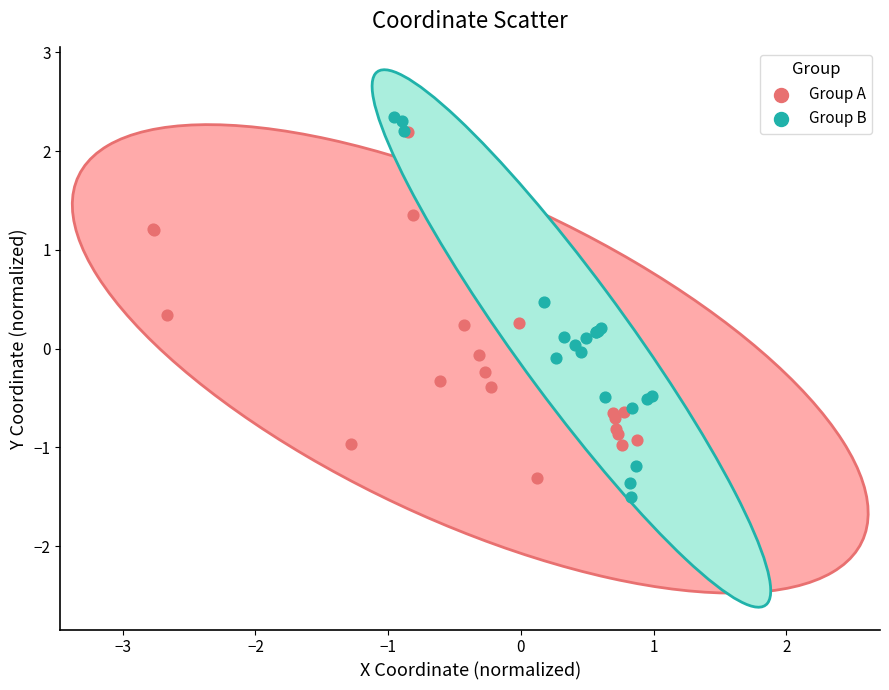

What are all the series names shown in the legend?

Group A, Group B